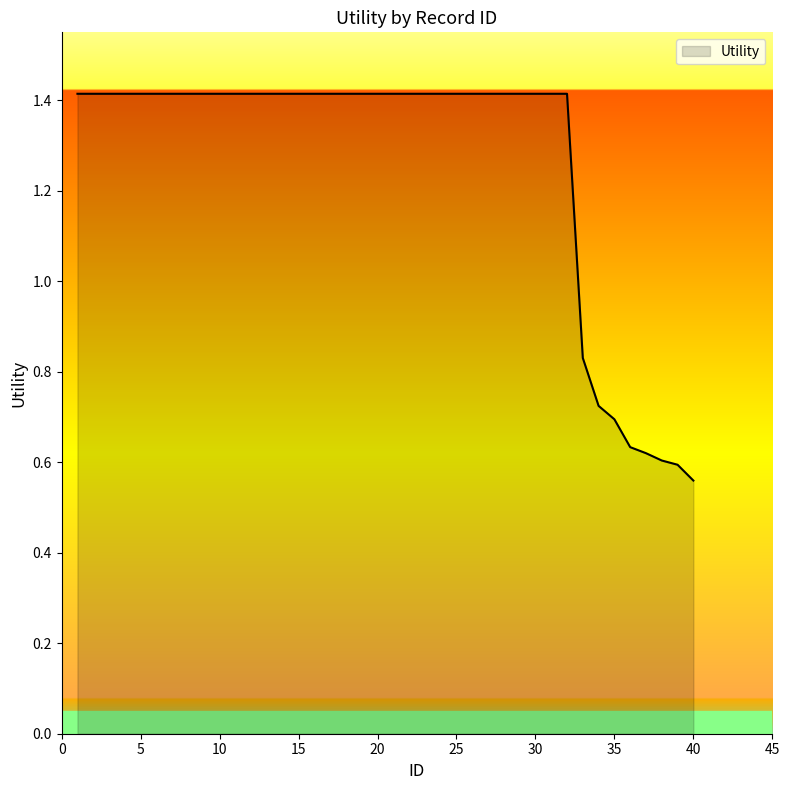

What is the greatest value displayed?

1.4